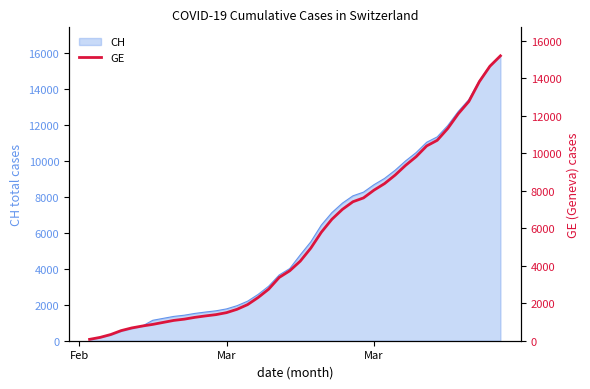

How many lines are shown in the chart?

1